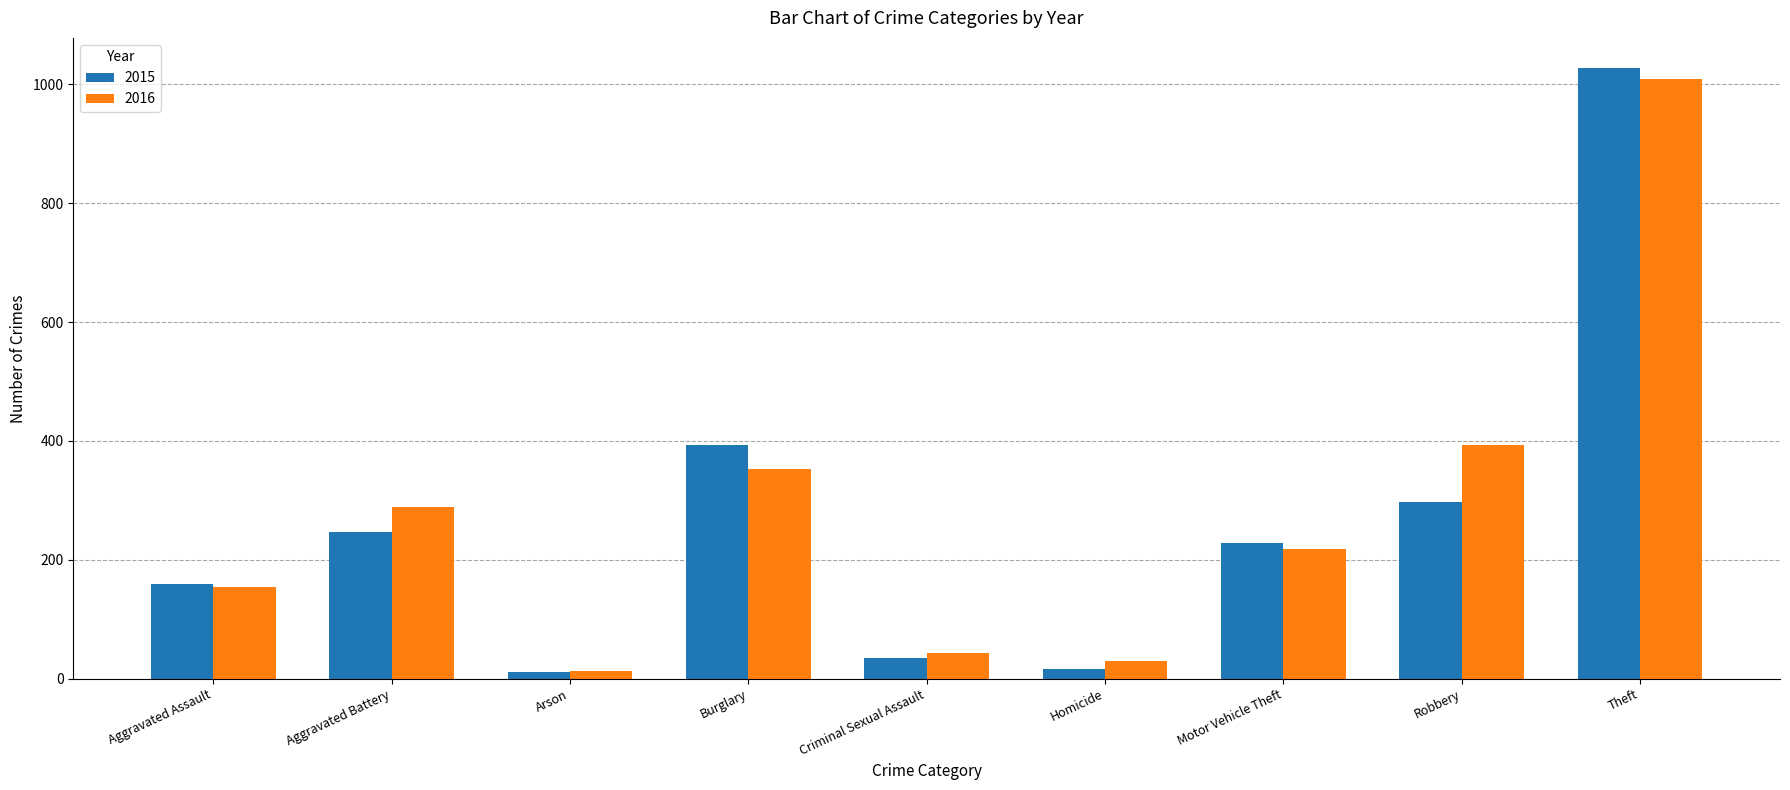

At which category does the chart reach its peak across all series?

Theft